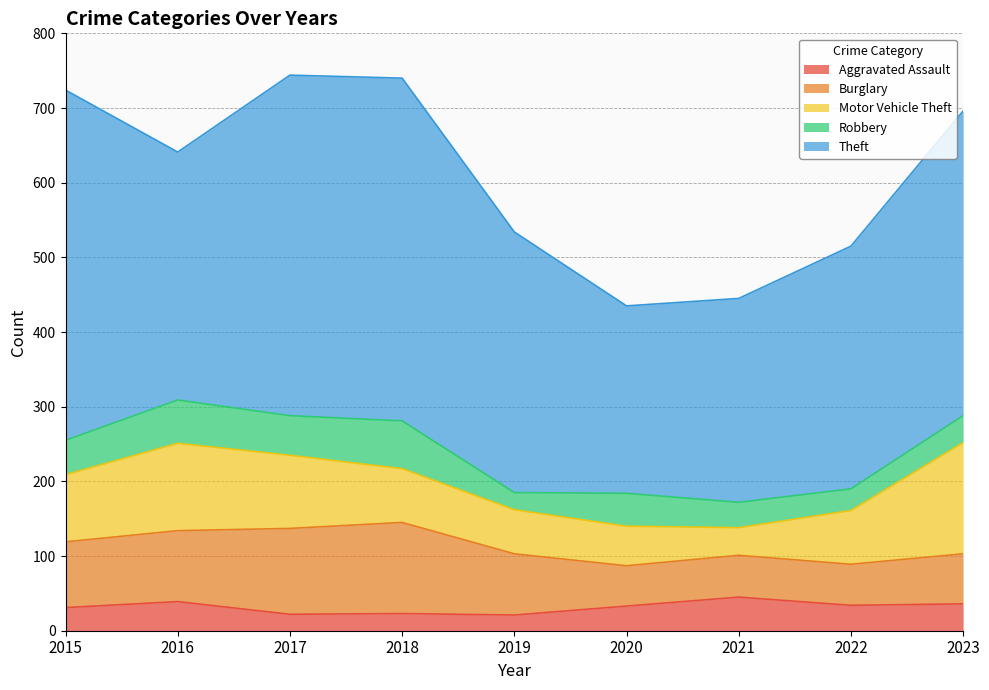

What is the smallest value displayed?

21